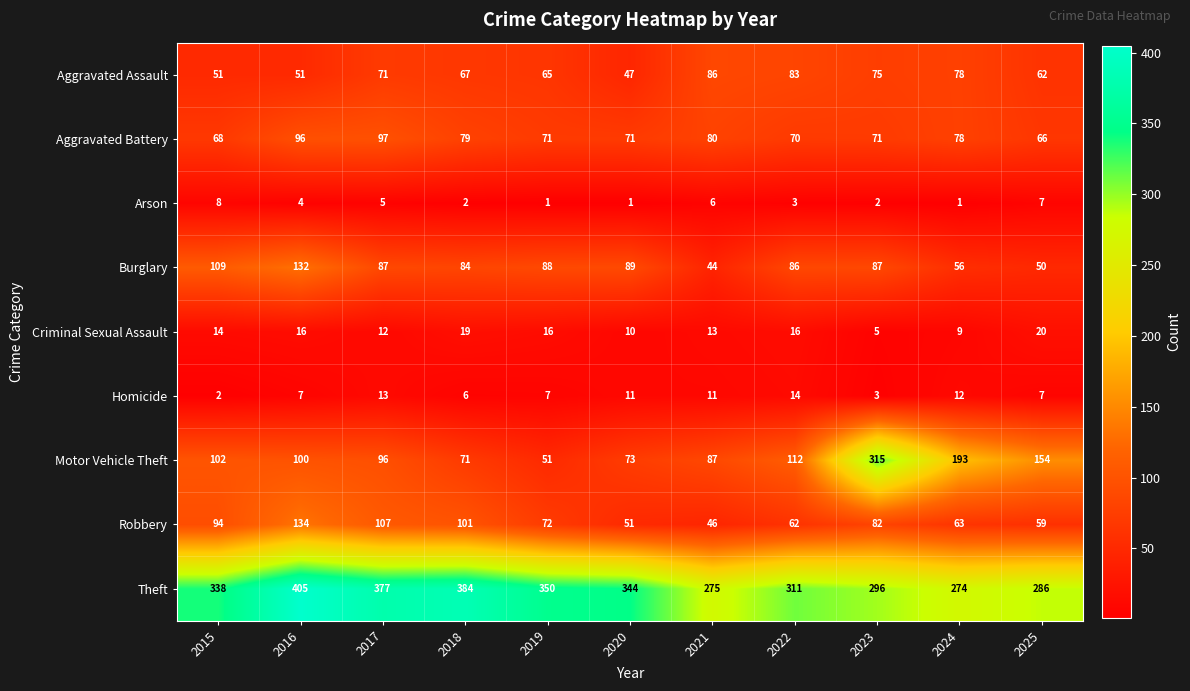

What is the approximate value of Motor Vehicle Theft at 2024?

193